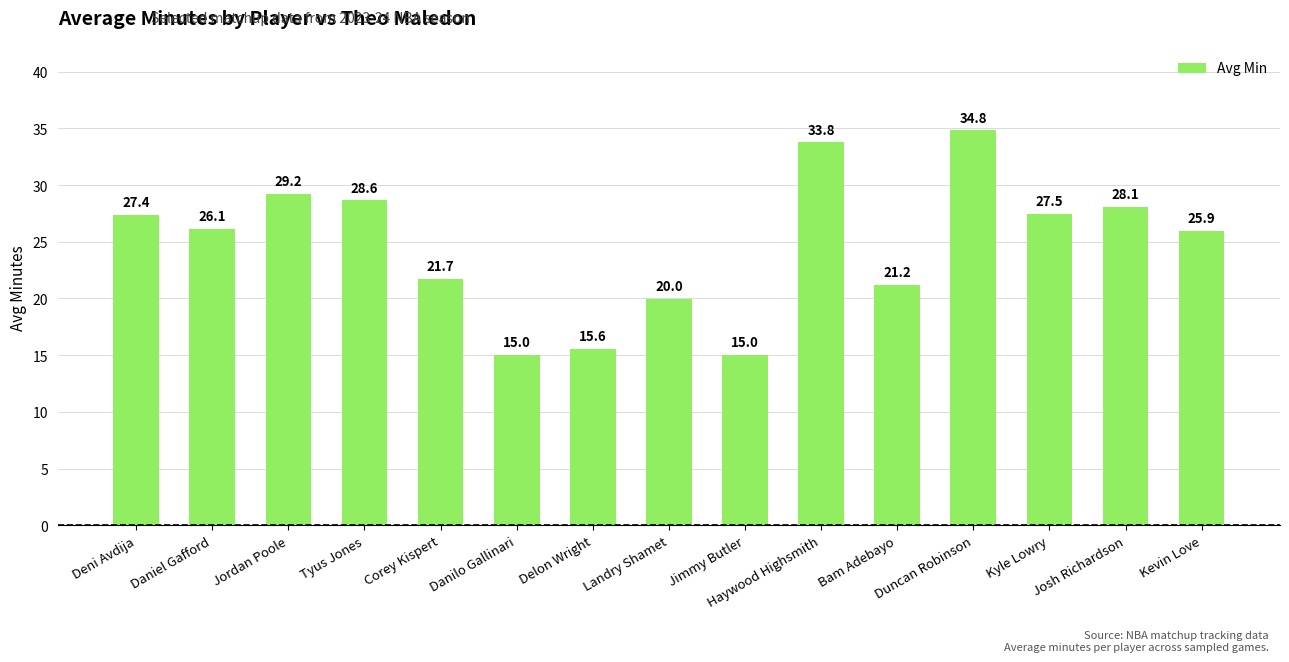

How many values are below 26?

7